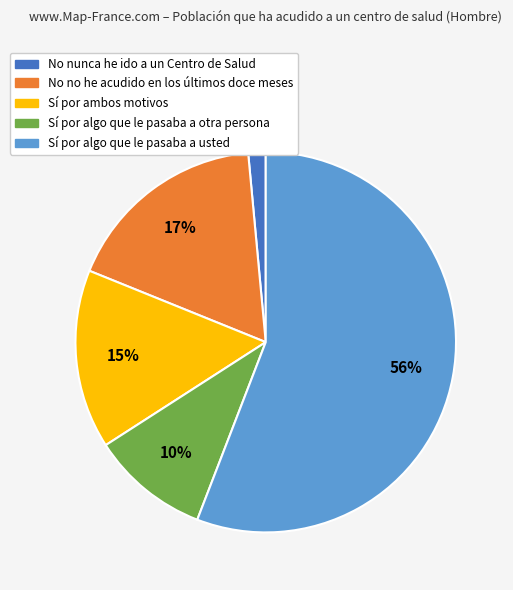

How many segments does this pie chart have?

5